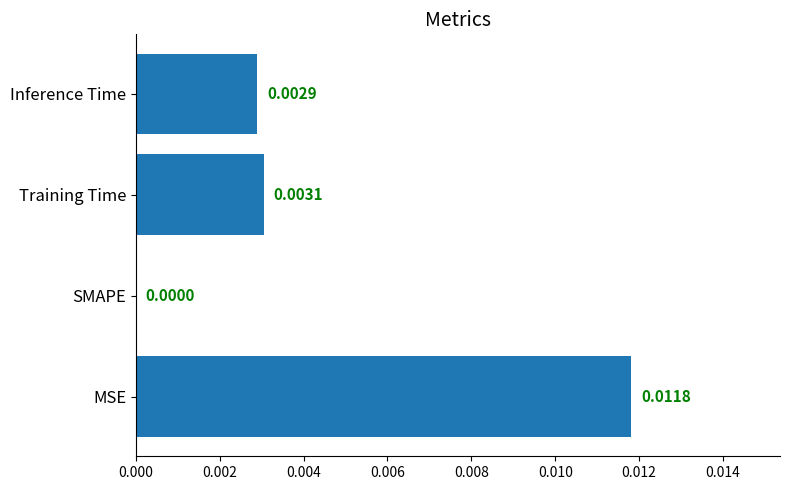

How many data points does each series have?

4